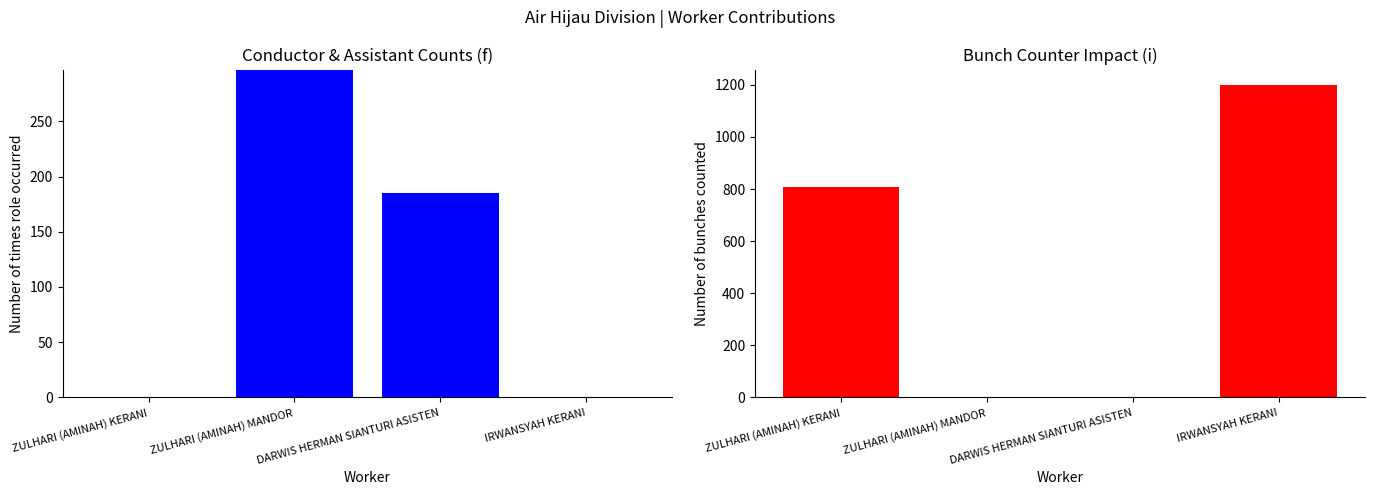

Which series has the largest total across all categories?

Bunch_Counter